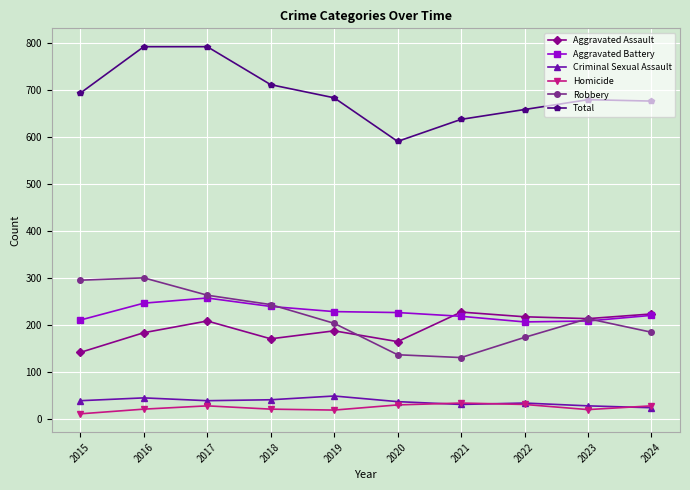

What is the lowest value of the Robbery series?

130